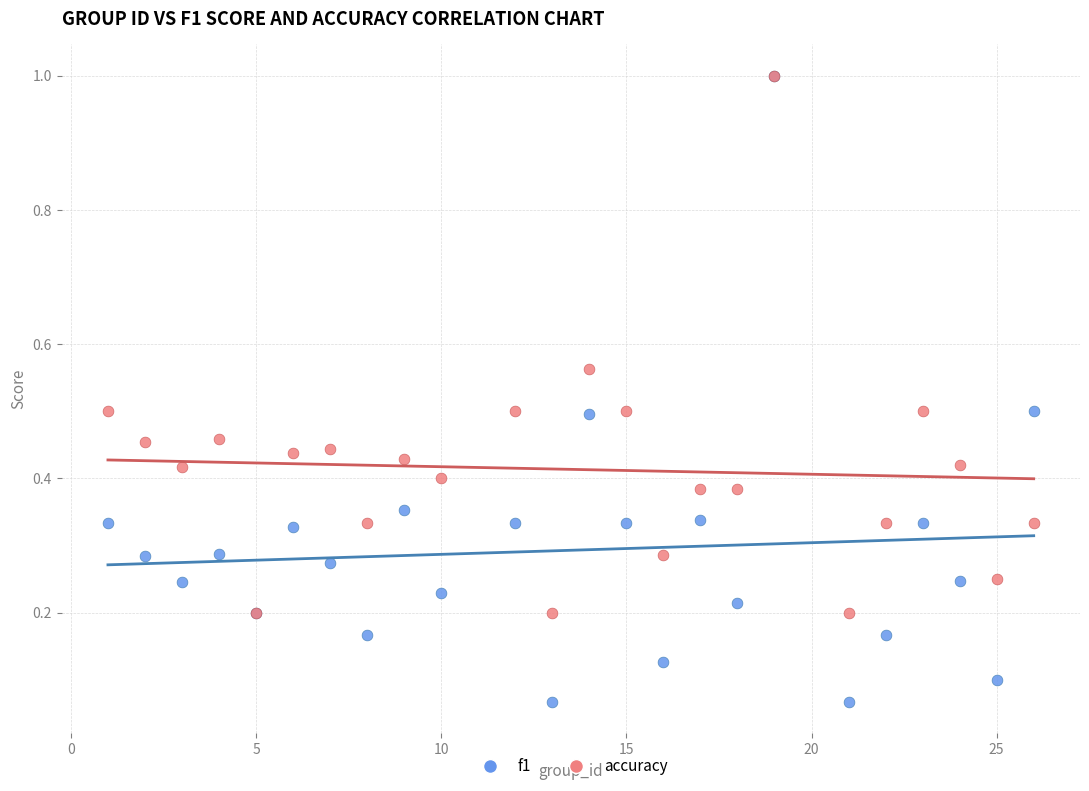

What are all the series names shown in the legend?

f1, accuracy